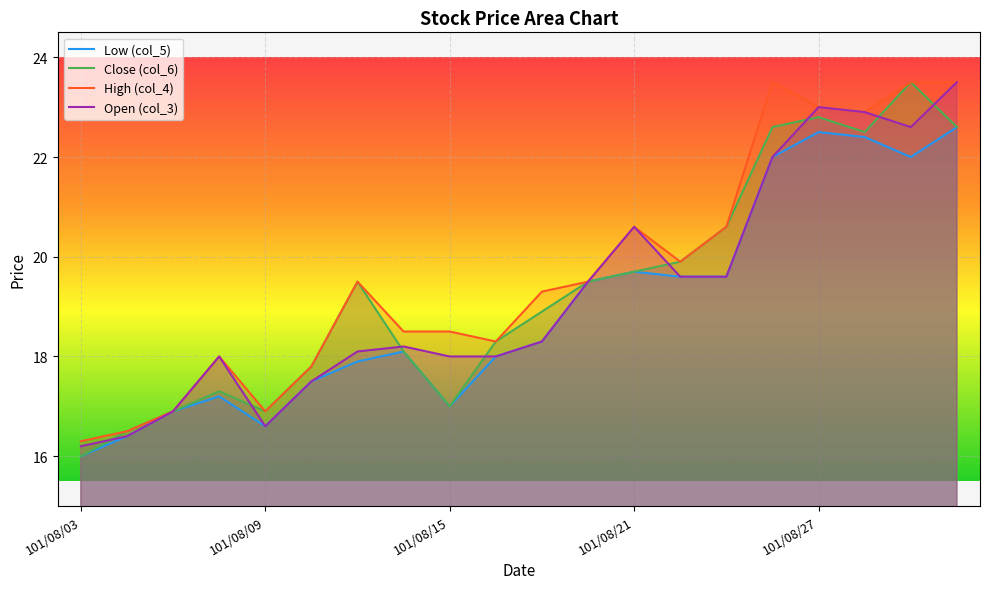

At which label does Low (col_5) first exceed 18?

101/08/14